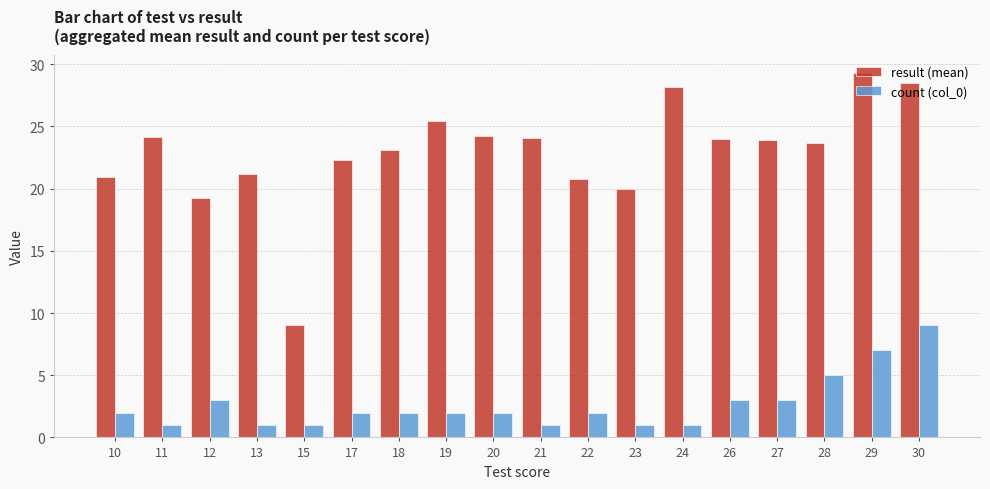

List the series in order of their peak value, lowest first.

count (col_0), result (mean)